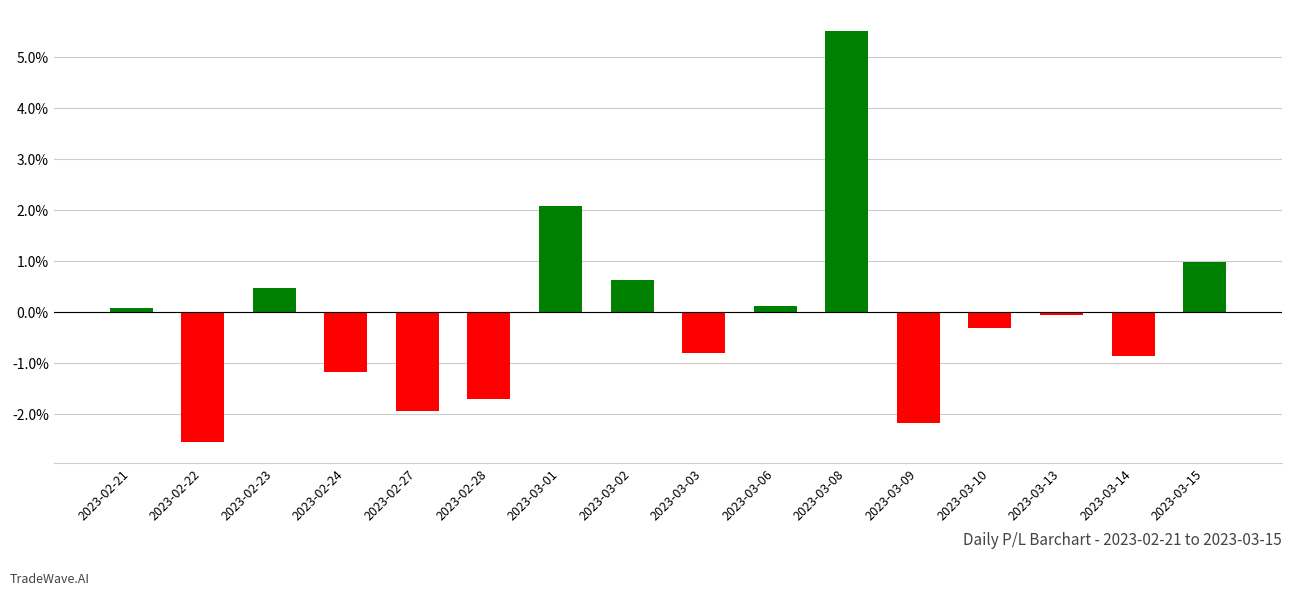

Where is the data nearest to the value 1?

2023-03-15